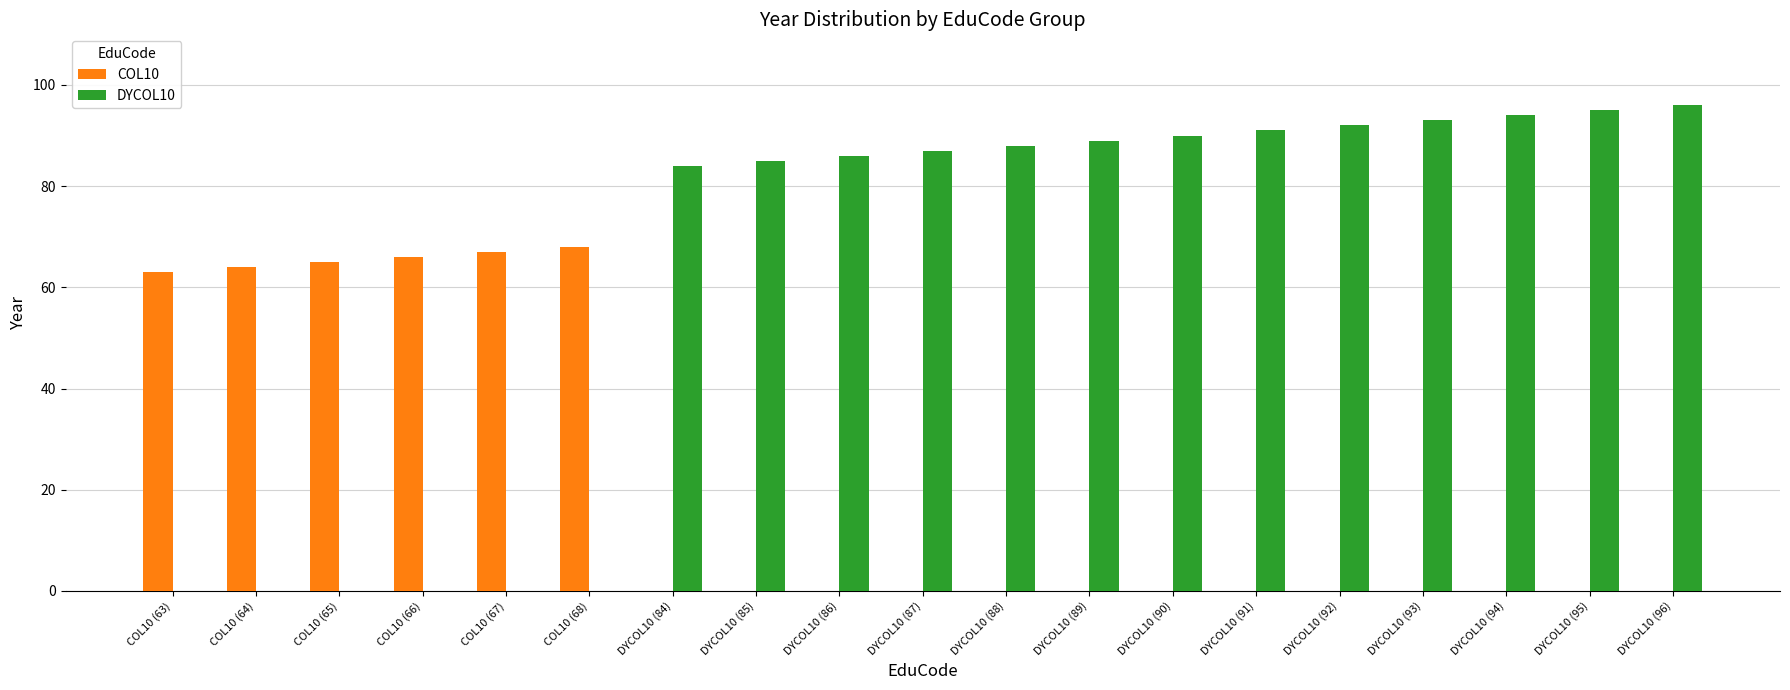

Is the value of COL10 at COL10 (64) greater than the value of DYCOL10 at DYCOL10 (86)?

No